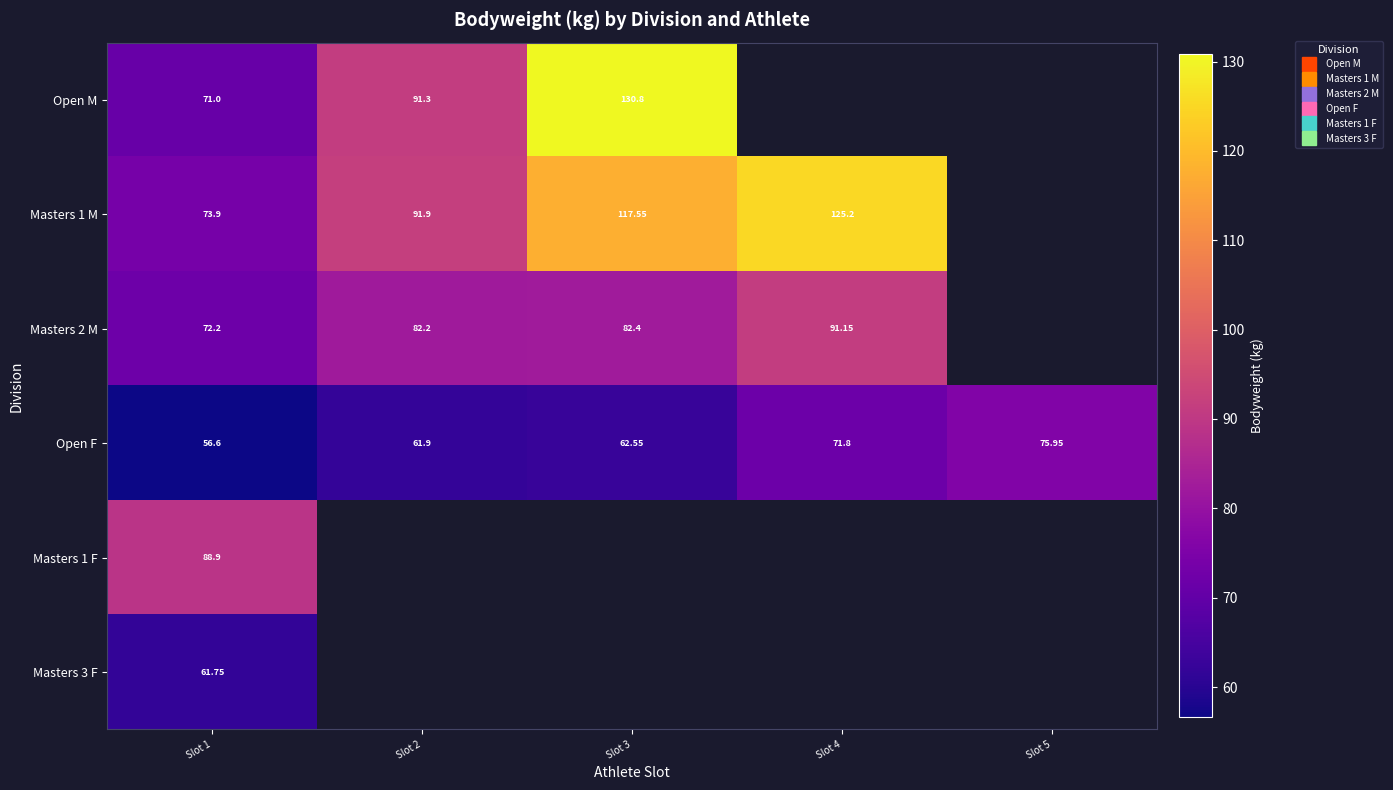

How many distinct data groups are displayed?

6